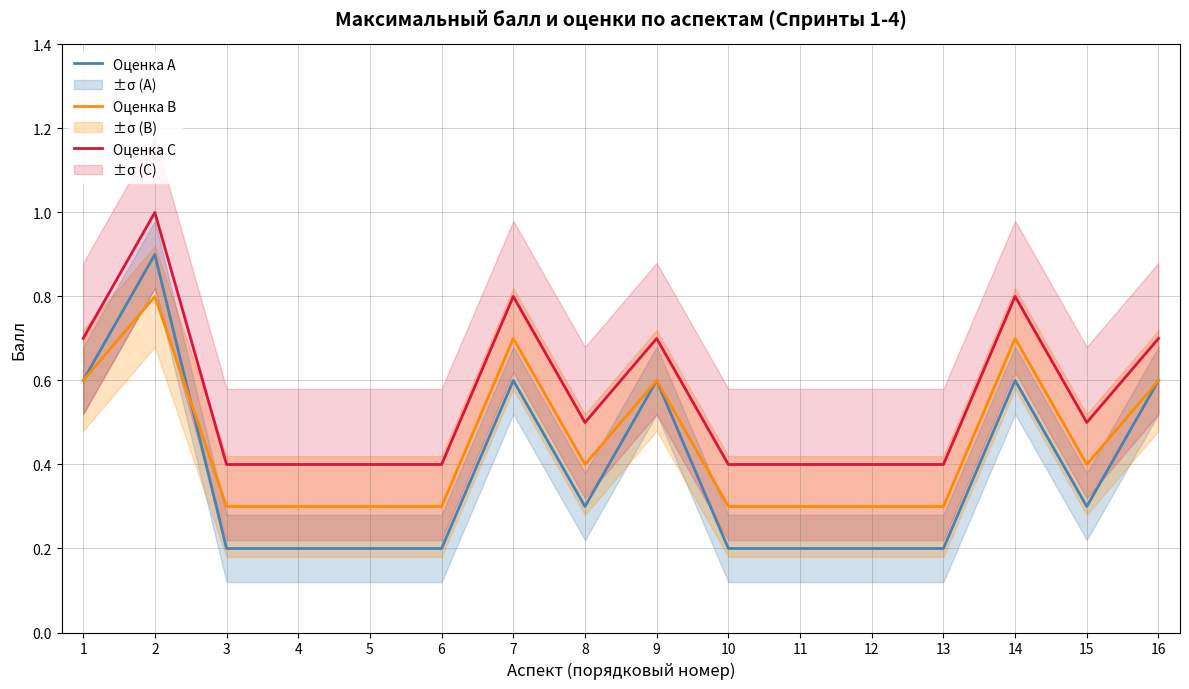

True or false: Оценка C and Оценка B intersect in this chart.

False